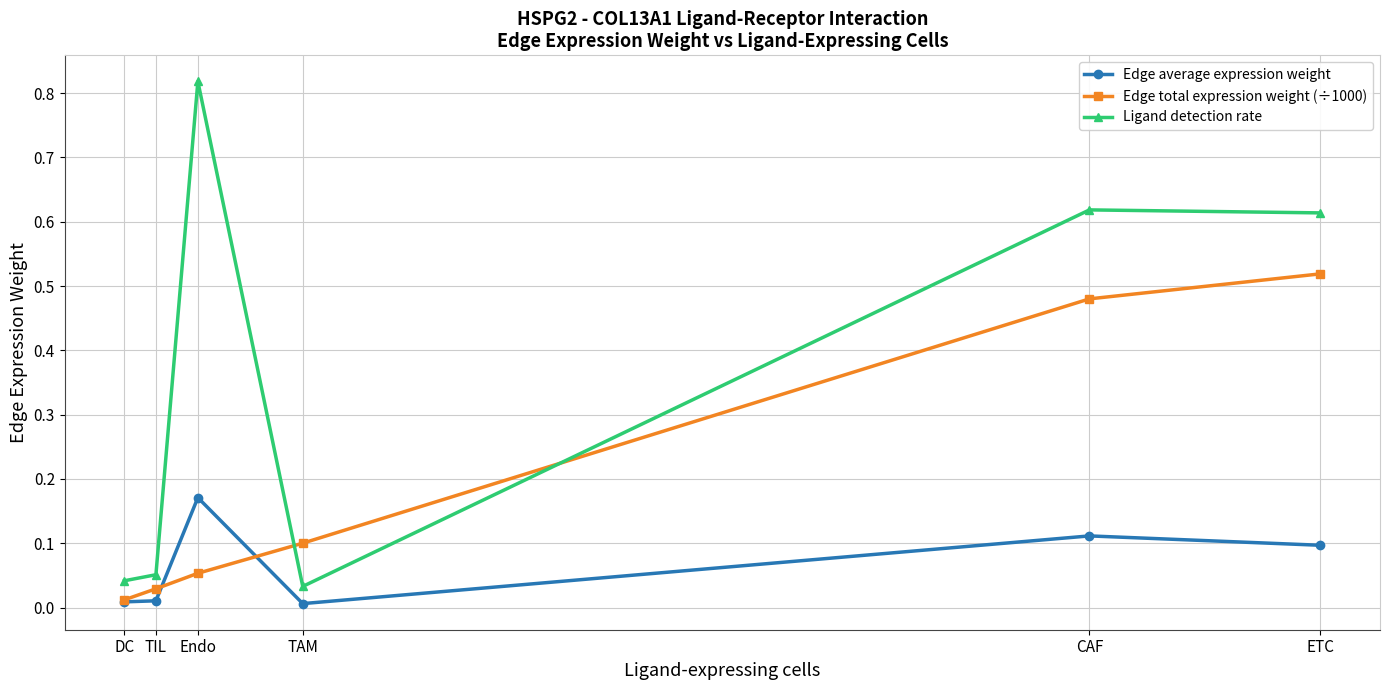

Is the value of Edge average expression weight at DC greater than the value of Edge total expression weight (÷1000) at CAF?

No